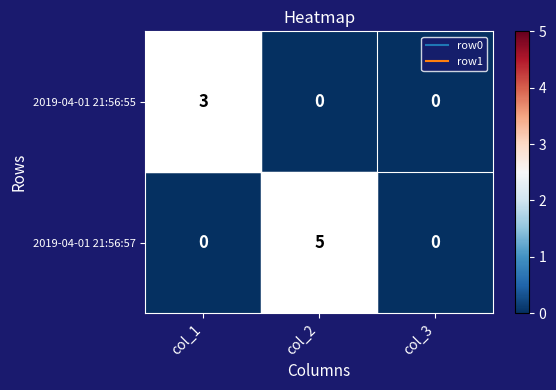

At col_1, list the series in order from smallest to largest.

2019-04-01 21:56:57, 2019-04-01 21:56:55